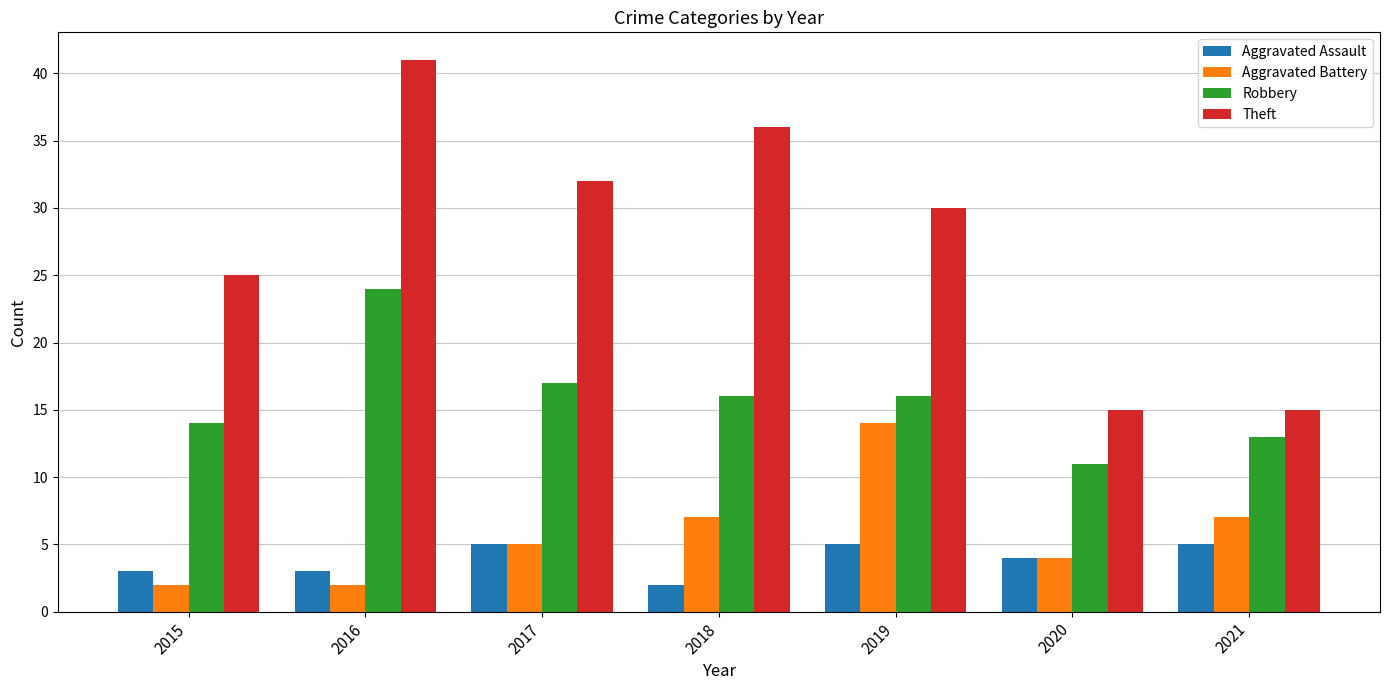

Between 2020 and 2021, which series saw the biggest shift?

Aggravated Battery